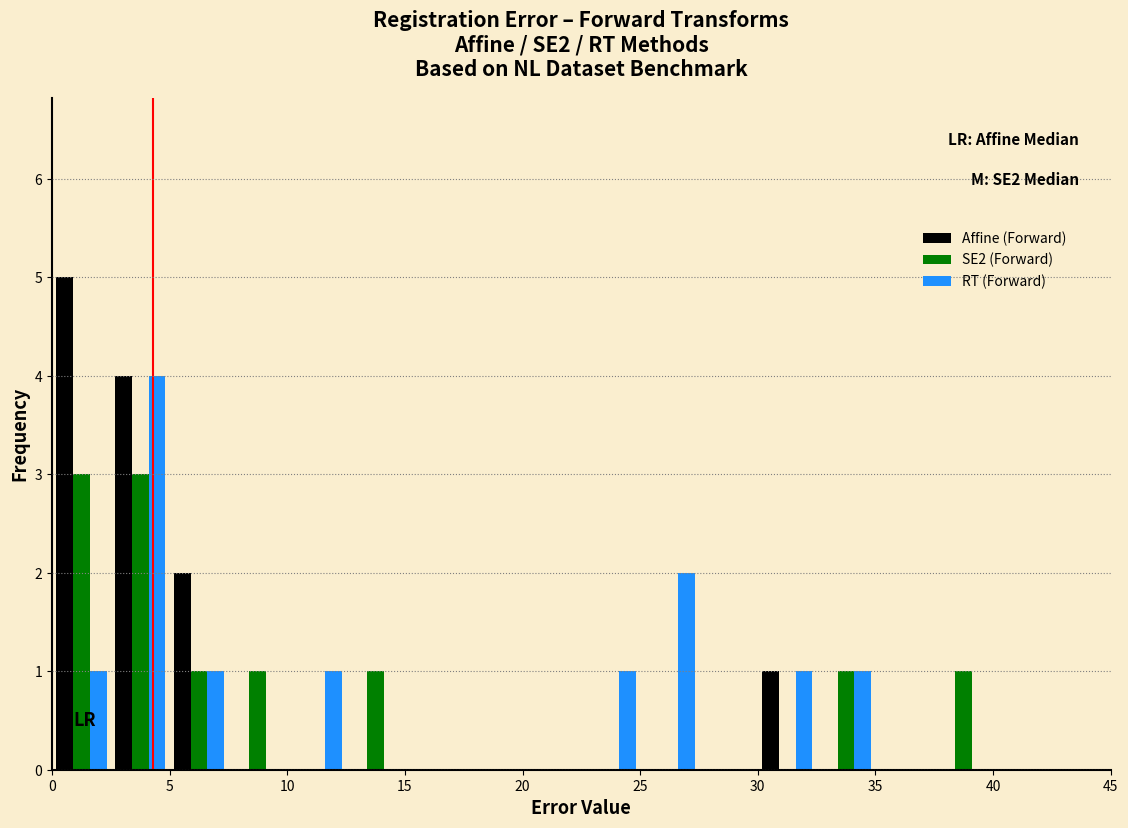

In the Affine (Forward) series, which range on the x-axis has the tallest bar?

0.0 to 2.5